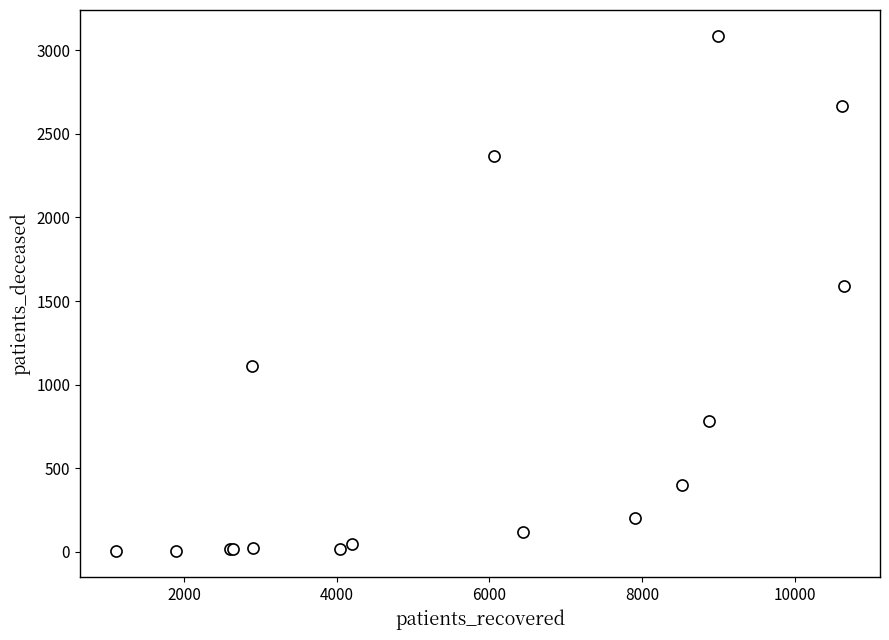

What Y value in the scatter plot is closest to 1545?

1589